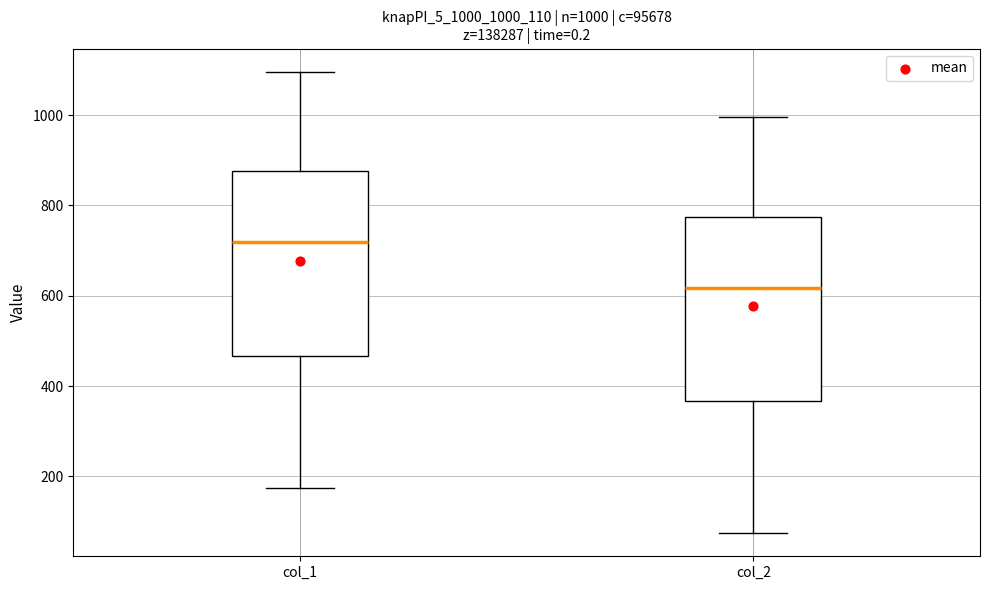

Which box has the highest median line?

col_1